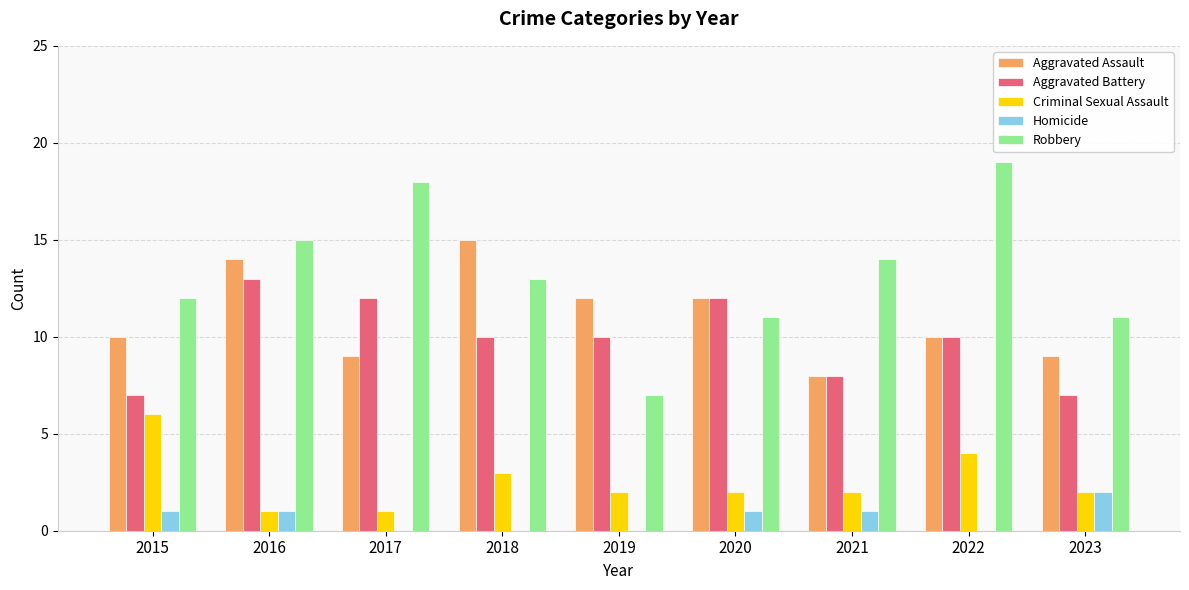

At which label is Criminal Sexual Assault closest to 3?

2018